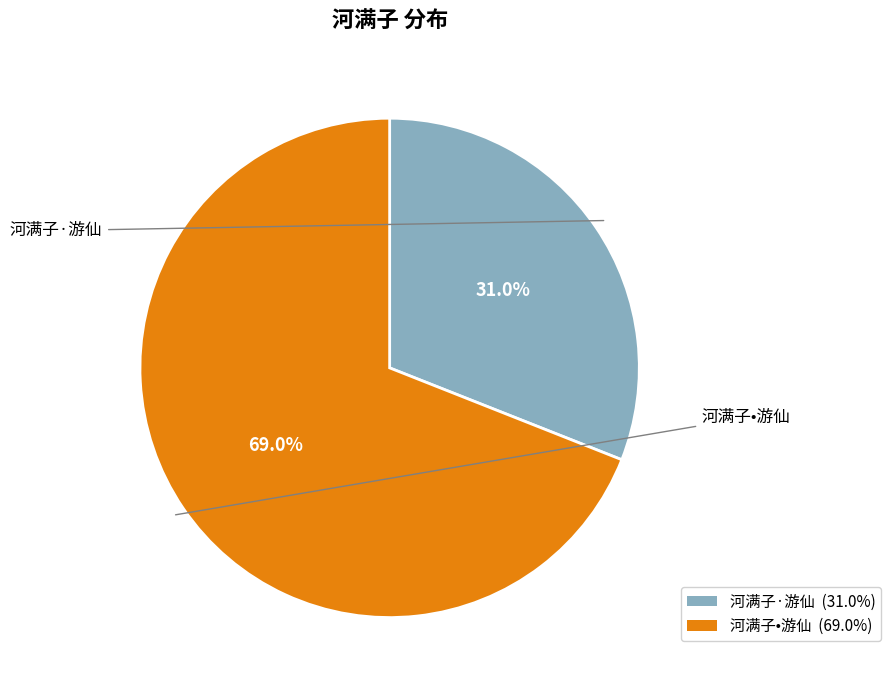

The 河满子•游仙 slice represents 69% of the pie. True or false?

True